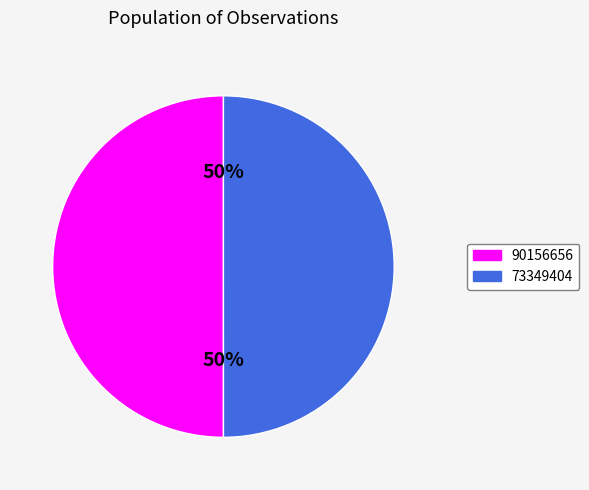

To the nearest percent, what is the combined percentage of 90156656 and 73349404?

100%